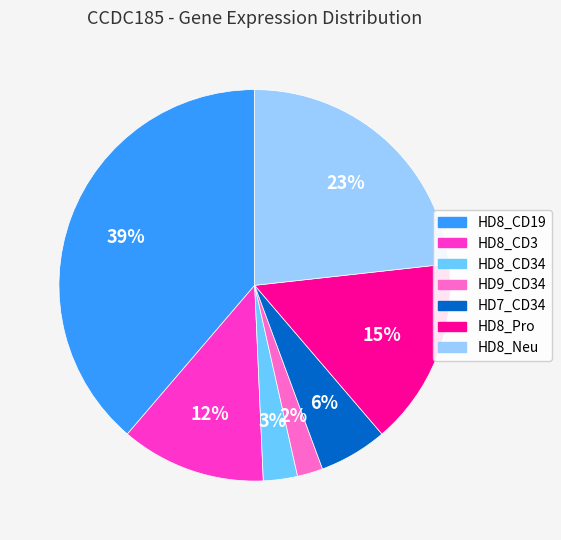

To the nearest percent, what is the difference between the HD8_CD3 and HD8_CD34 slice percentages?

9%